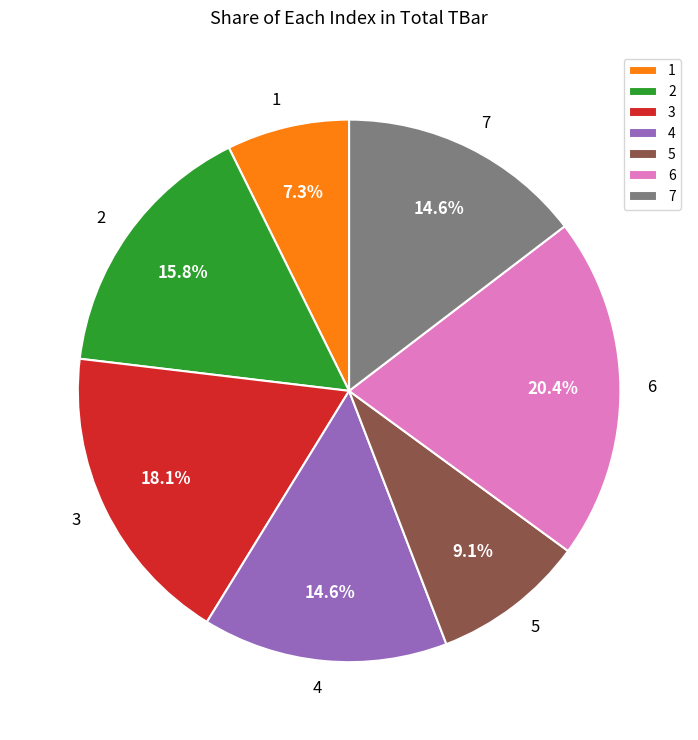

What percentage is the 3 slice, to the nearest percent?

18%